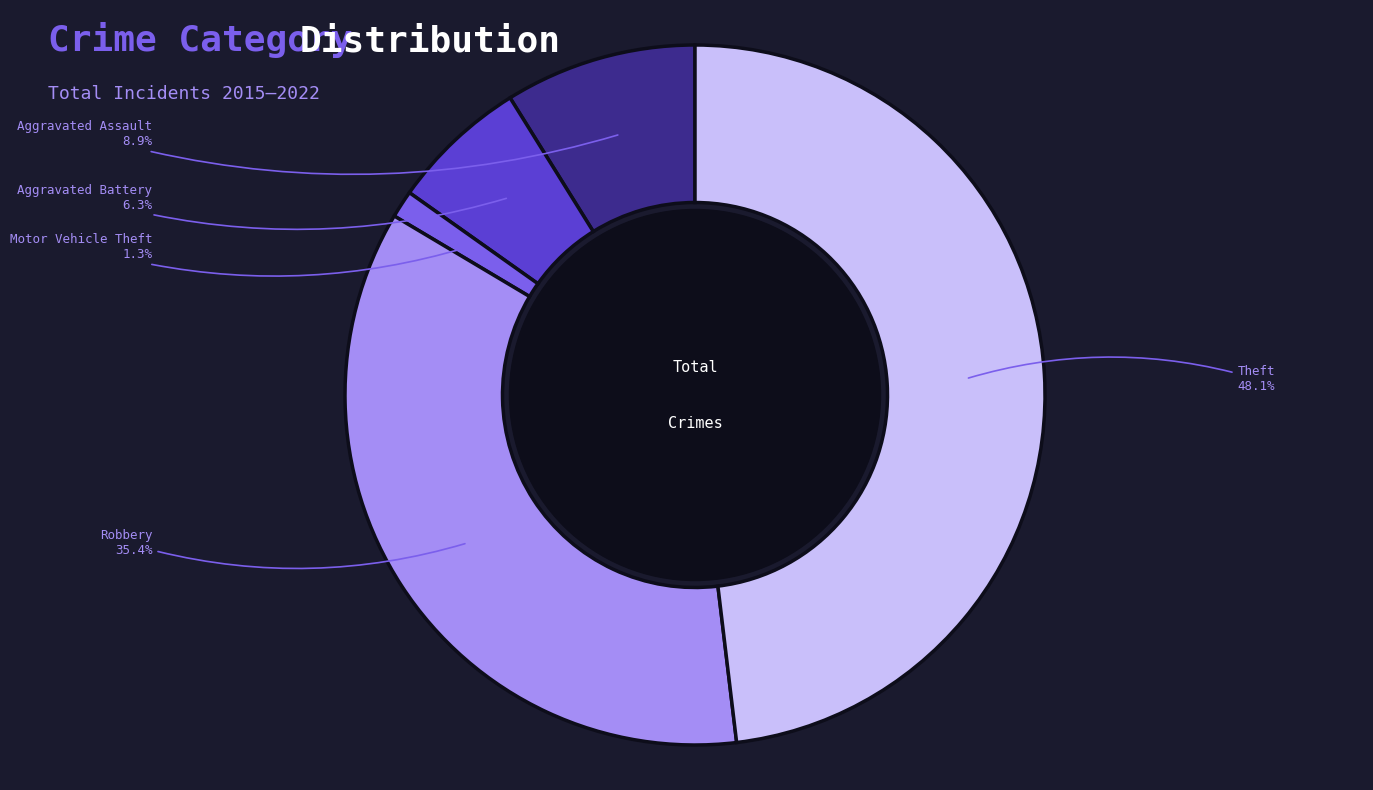

Is there any slice that represents more than half of the pie?

No